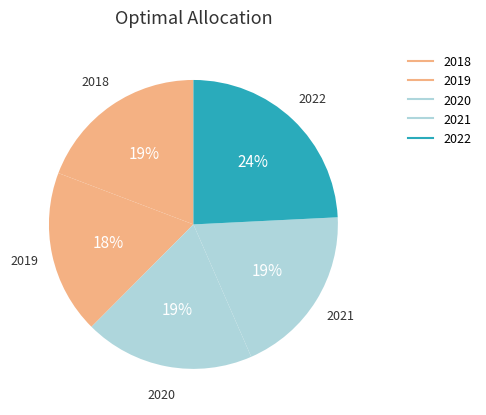

How many segments does this pie chart have?

5